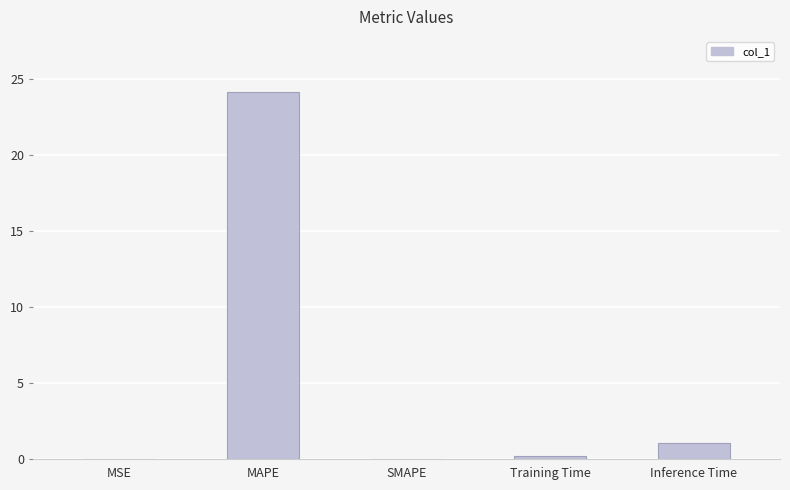

The value at SMAPE is 13.7. True or false?

False